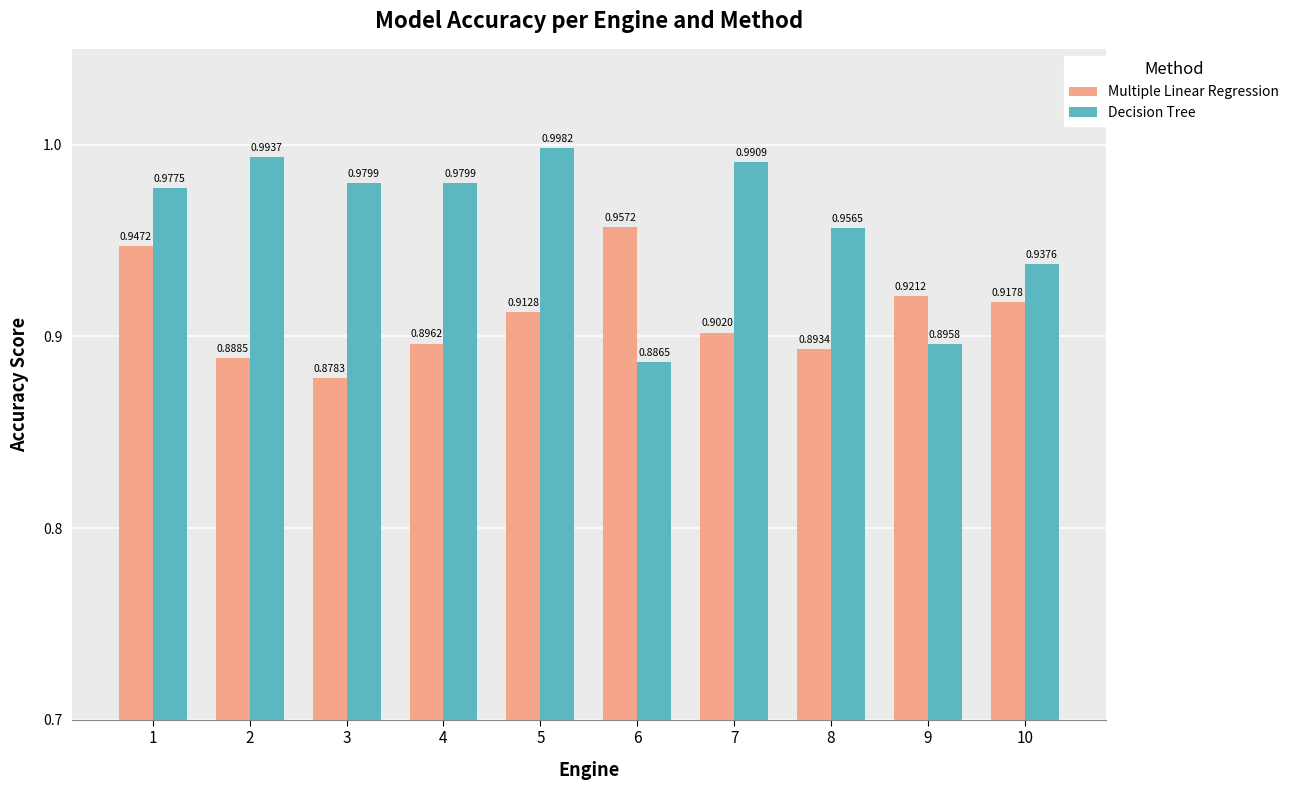

List the series in order of their overall mean, lowest first.

Multiple Linear Regression, Decision Tree